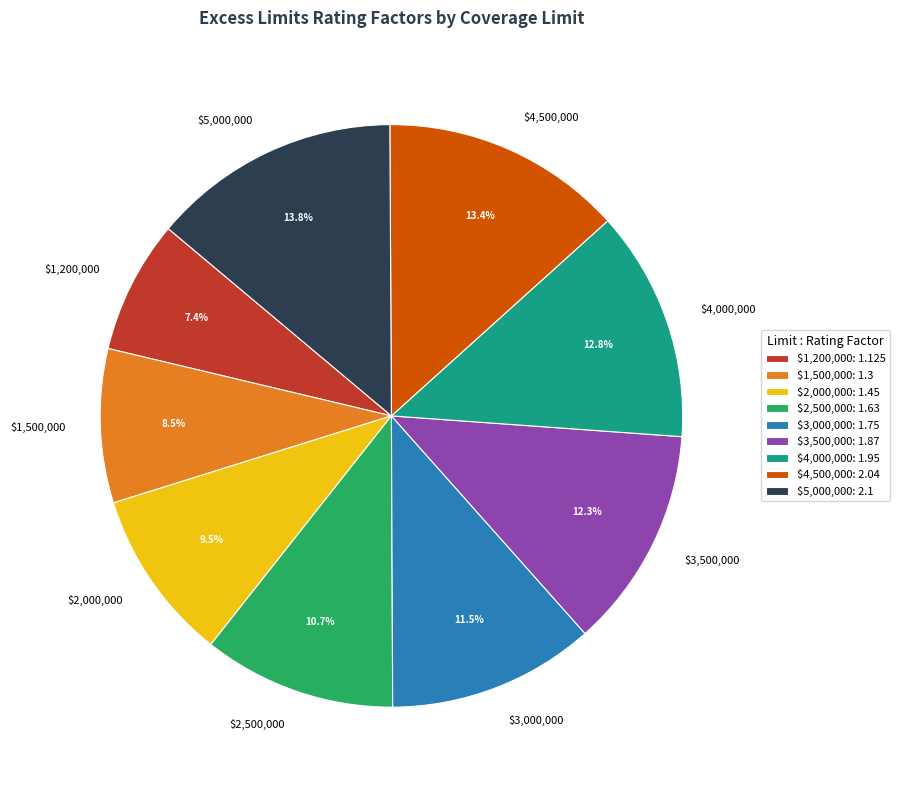

Is $5,000,000 the majority of the pie?

No